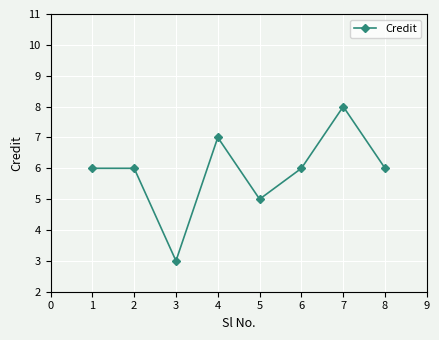

How many interior local valleys (lower than both neighbors) does the data have?

2